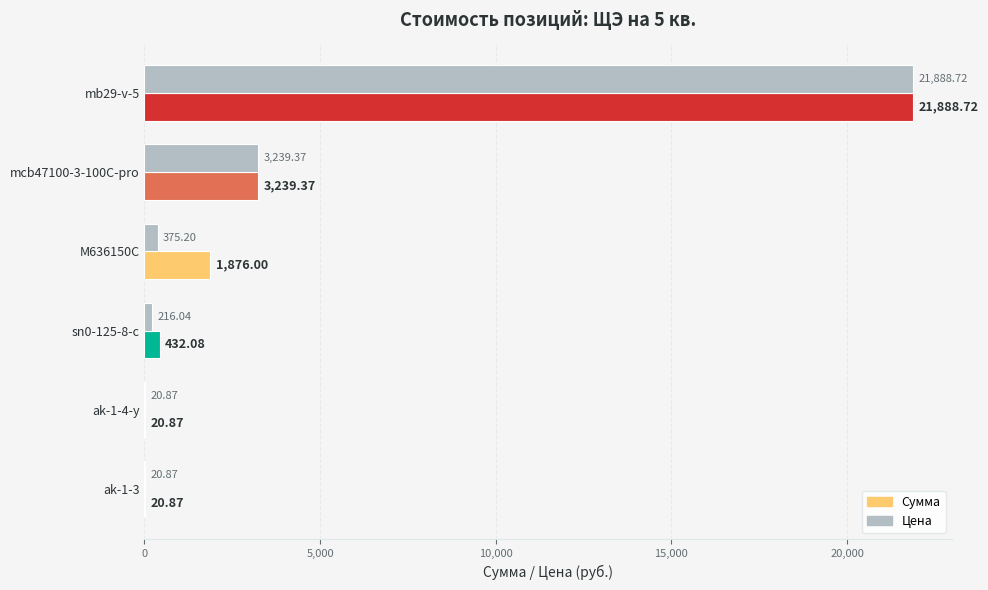

What are all the series names shown in the legend?

Сумма, Цена